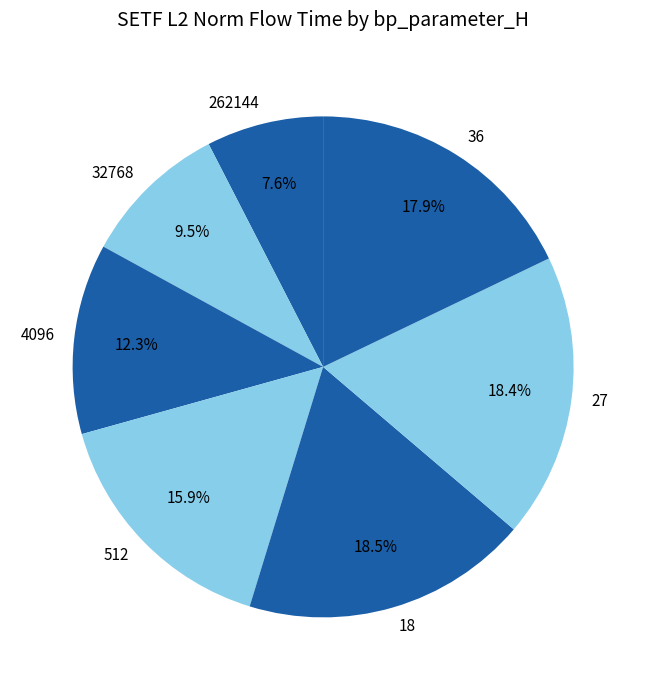

Is there a majority slice in this chart?

No